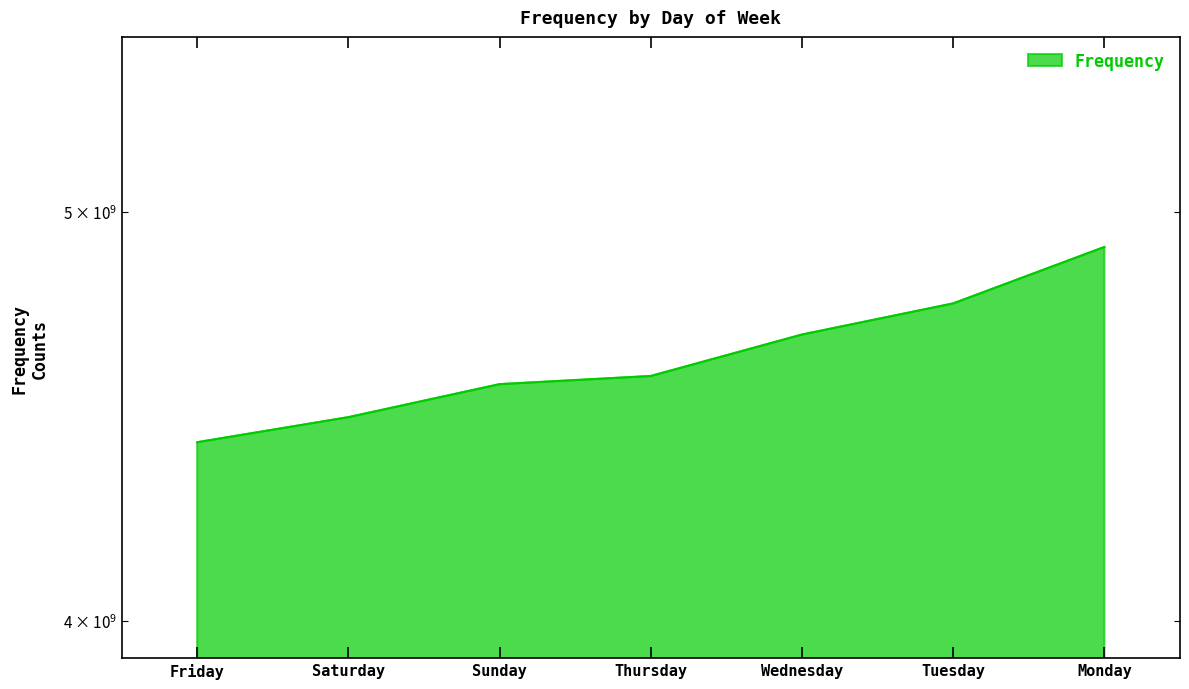

What is the label of the 5th point from the left?

Wednesday